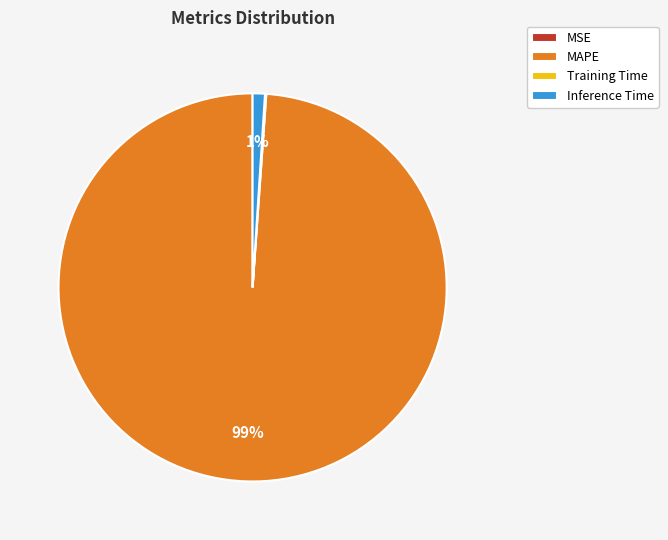

What percentage is the Inference Time slice, to the nearest percent?

1%